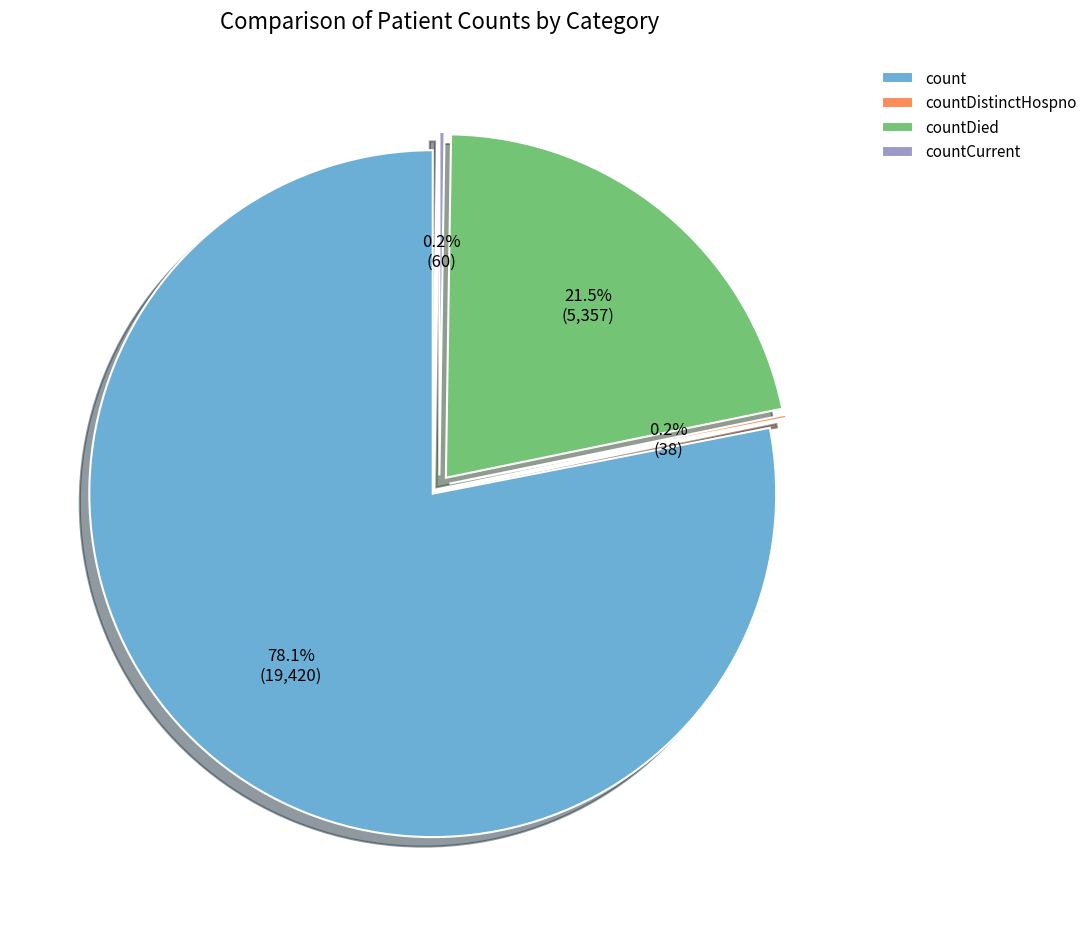

How many segments does this pie chart have?

4